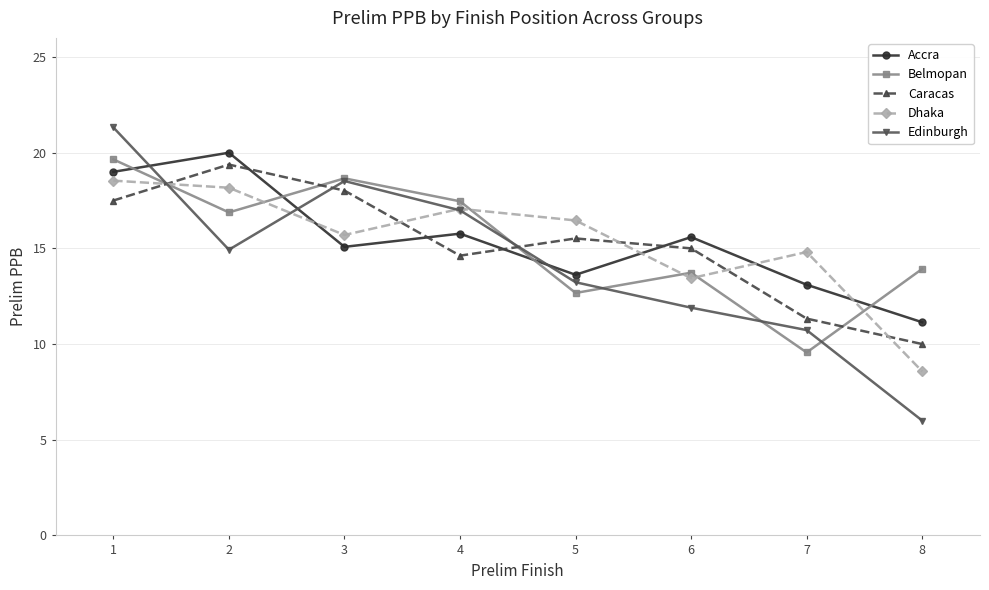

Rank the categories by Dhaka value from lowest to highest.

8, 6, 7, 3, 5, 4, 2, 1